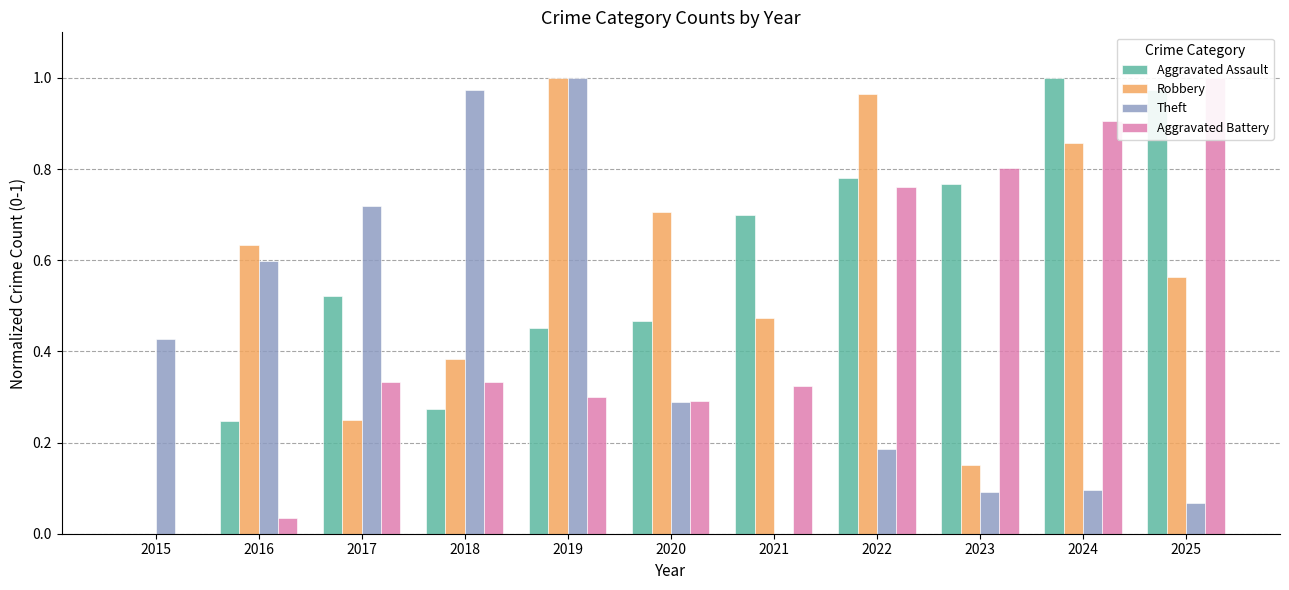

Between 2019 and 2020, which series saw the biggest shift?

Theft